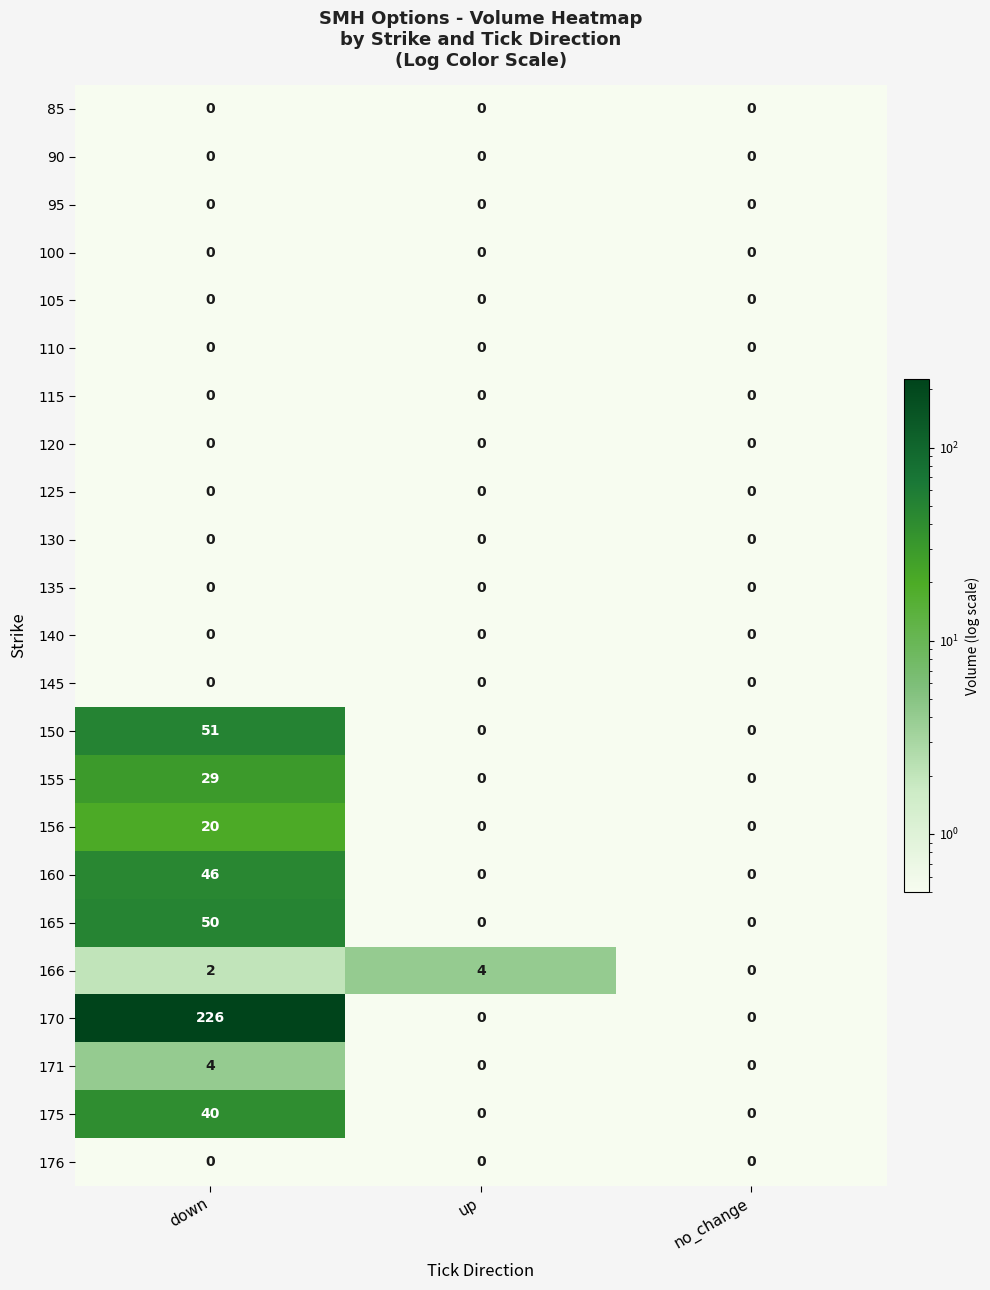

How many series are shown in this chart?

23